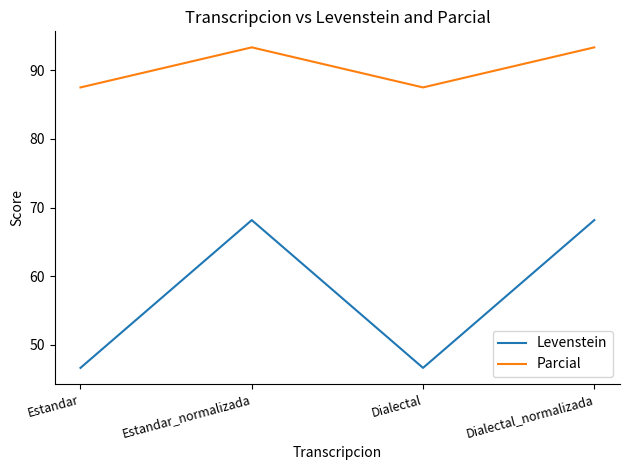

List the series in order of their overall mean, lowest first.

Levenstein, Parcial